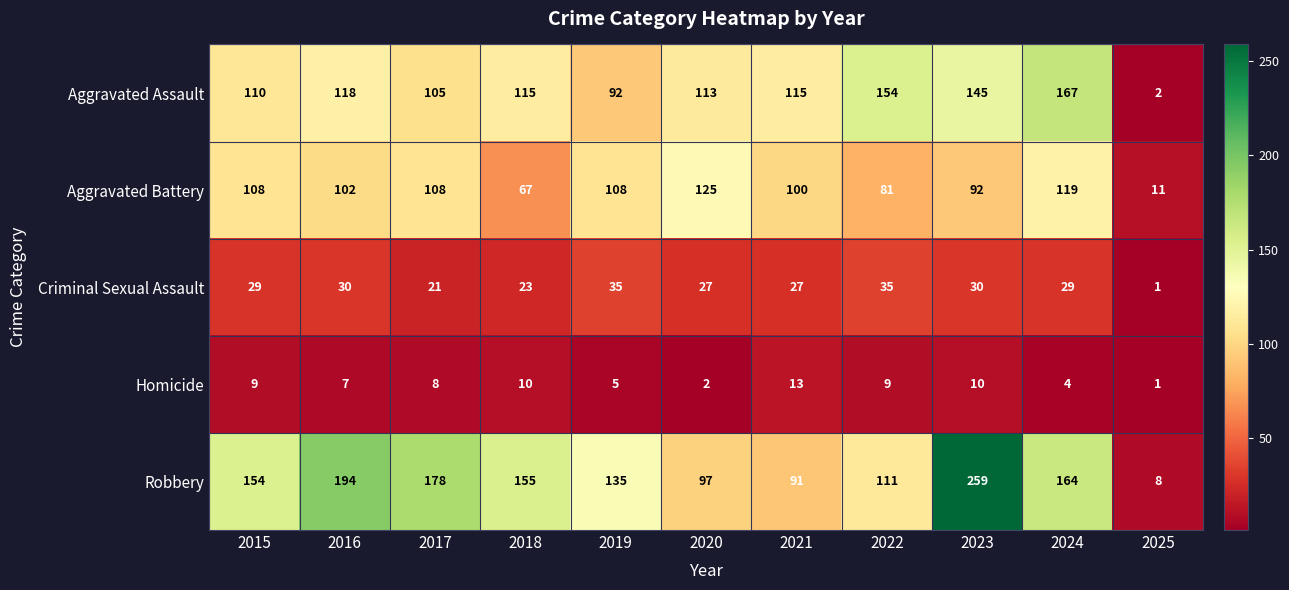

Count the number of data series in this chart.

5